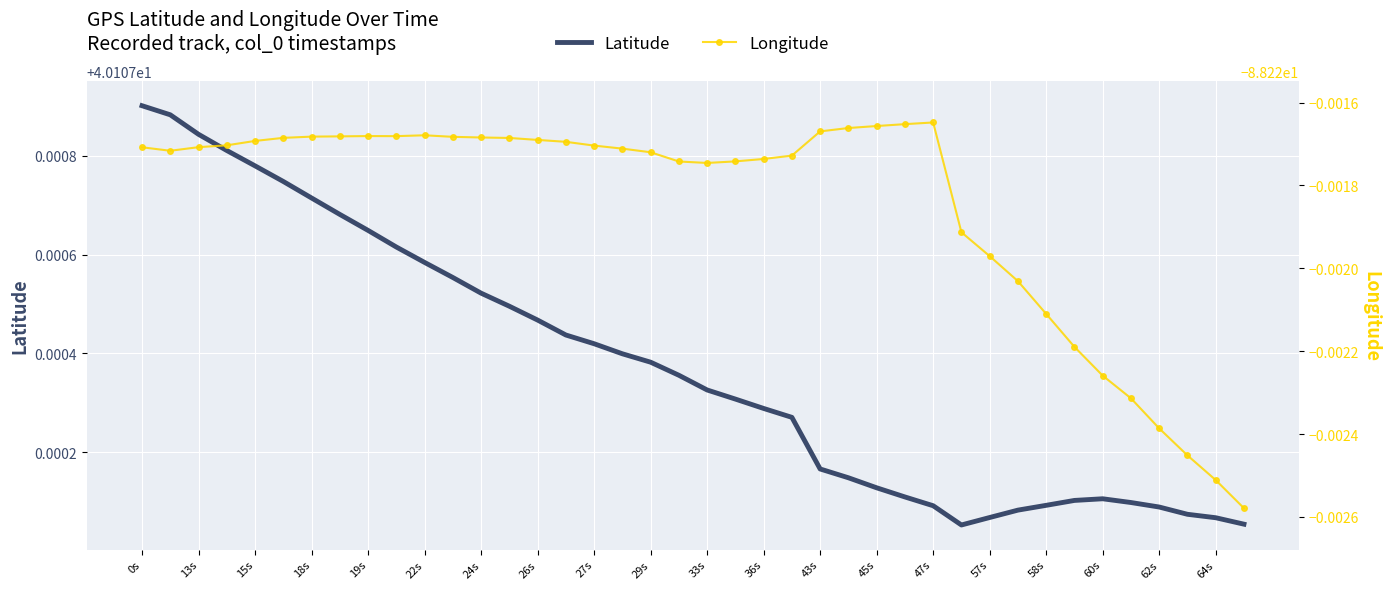

Reading right to left, extract all data points from this chart.

Latitude: 40.1	40.1	40.1	40.1	40.1	40.1	40.1	40.1	40.1	40.1	40.1	40.1	40.1	40.1	40.1	40.1	40.1	40.1	40.1	40.1	40.1	40.1	40.1	40.1	40.1	40.1	40.1	40.1	40.1	40.1	40.1	40.1	40.1	40.1	40.1	40.1	40.1	40.1	40.1	40.1
Longitude: -88.2	-88.2	-88.2	-88.2	-88.2	-88.2	-88.2	-88.2	-88.2	-88.2	-88.2	-88.2	-88.2	-88.2	-88.2	-88.2	-88.2	-88.2	-88.2	-88.2	-88.2	-88.2	-88.2	-88.2	-88.2	-88.2	-88.2	-88.2	-88.2	-88.2	-88.2	-88.2	-88.2	-88.2	-88.2	-88.2	-88.2	-88.2	-88.2	-88.2